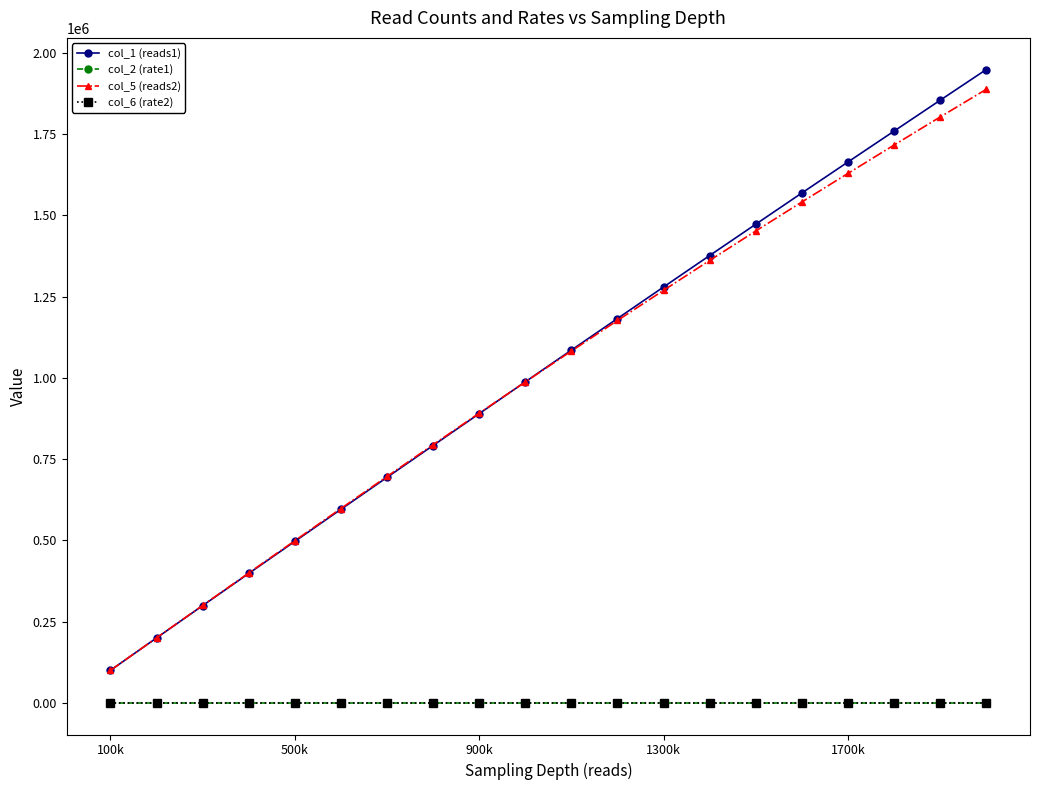

What are all the series names shown in the legend?

col_1 (reads1), col_2 (rate1), col_5 (reads2), col_6 (rate2)